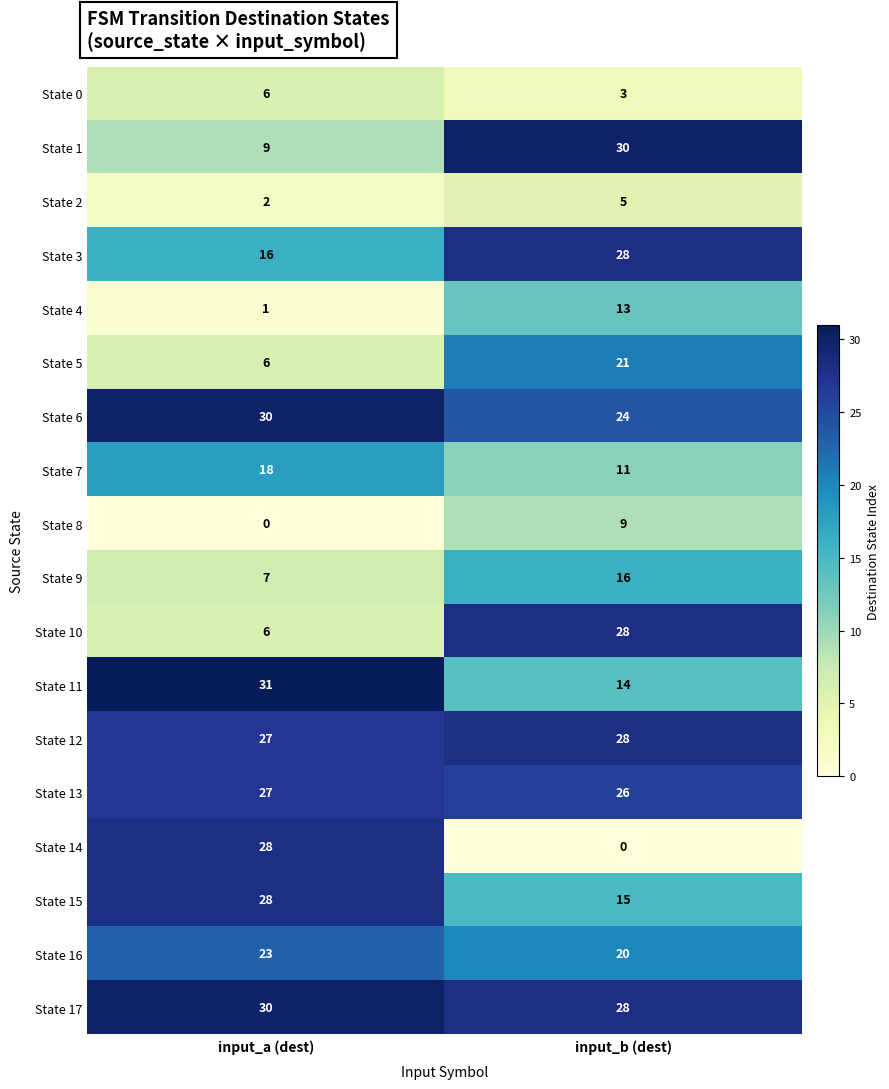

Is the value of State 6 at input_b (dest) greater than the value of State 8 at input_a (dest)?

Yes